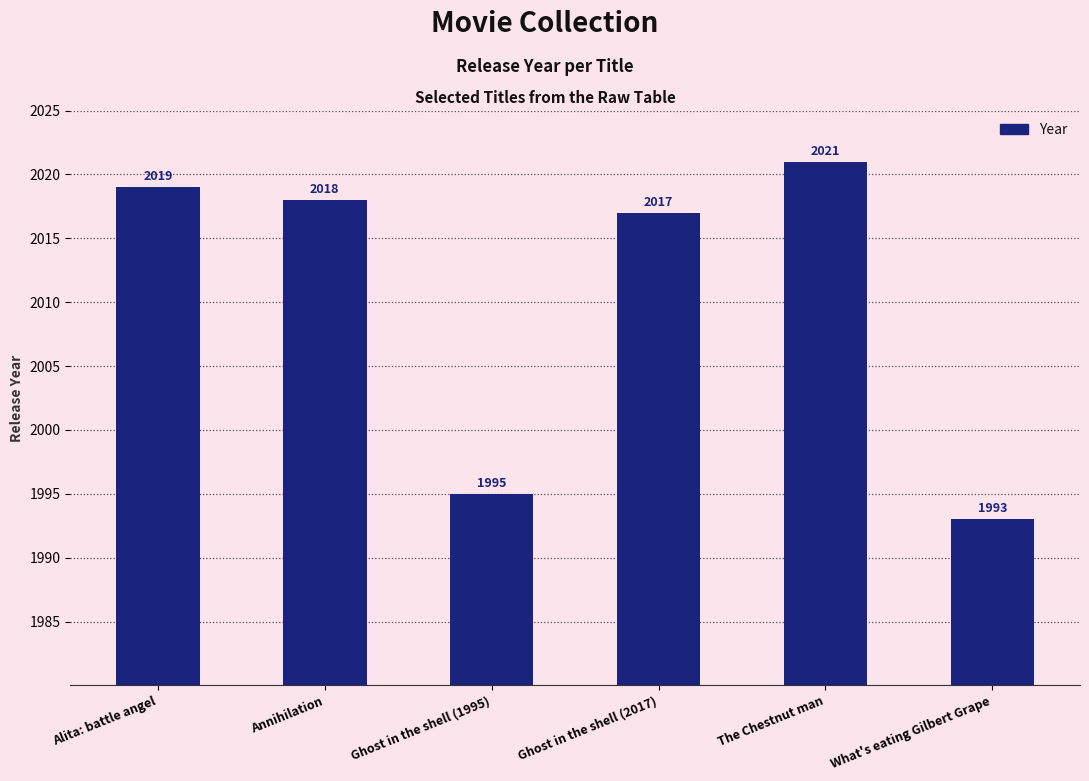

What is the label of the 4th bar from the right?

Ghost in the shell (1995)